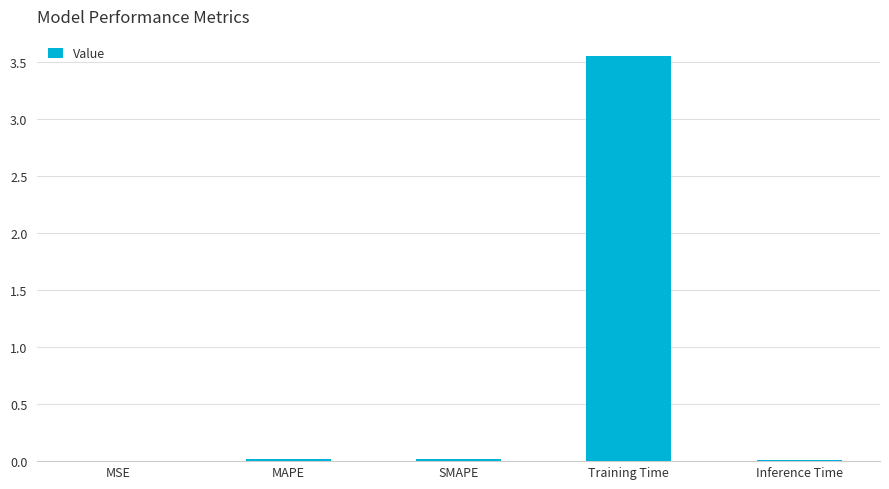

What is the average value?

0.7